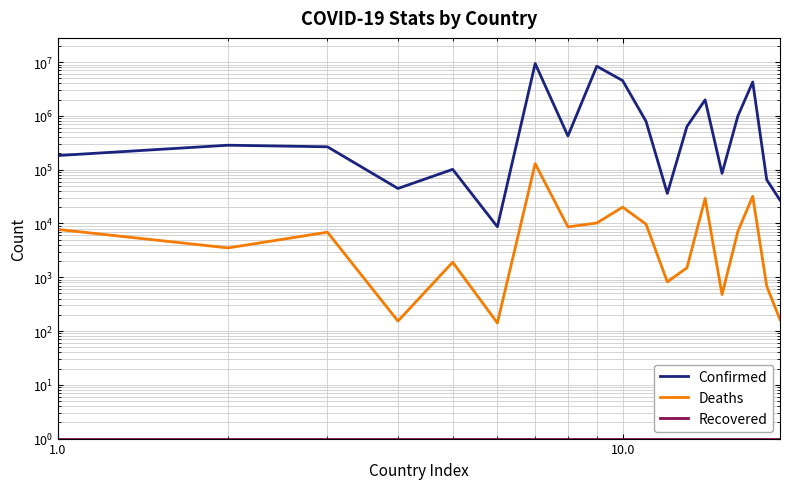

Reading left to right, transcribe all the data shown in this chart.

Confirmed: 183084	284758	266181	44671	101320	8668	9394326	423417	8377932	4529939	793388	36133	634927	1986490	85331	994037	4265296	64787	27216
Deaths: 7727	3508	6875	153	1900	141	129109	8629	10190	20093	9717	821	1498	29188	477	7118	31952	680	163
Recovered: 1	1	1	1	1	1	1	1	1	1	1	1	1	1	1	1	1	1	1